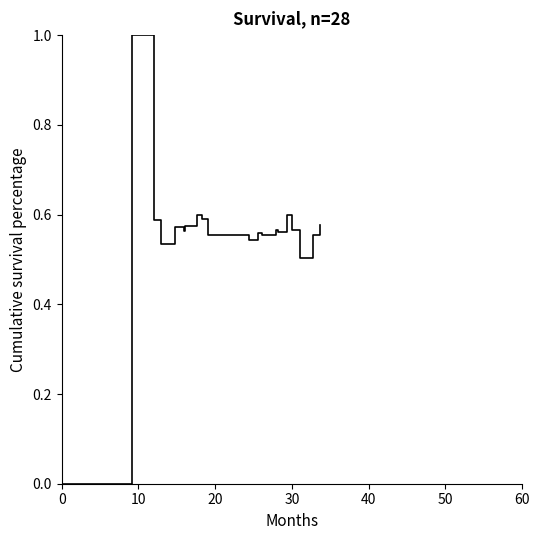

What is the greatest value displayed?

1.0